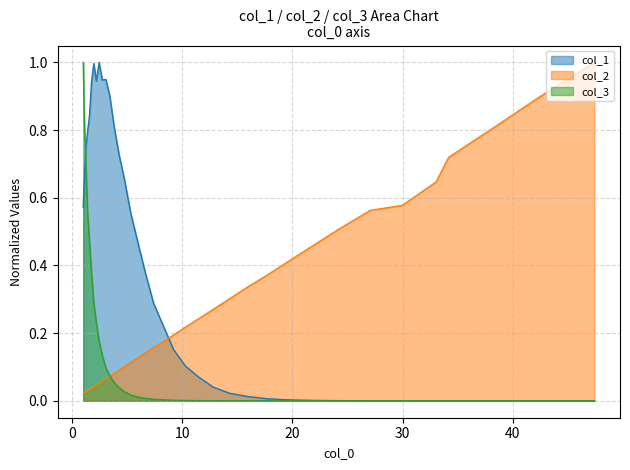

The value of col_2 at 2.7456372909897886 is 0.0. True or false?

False